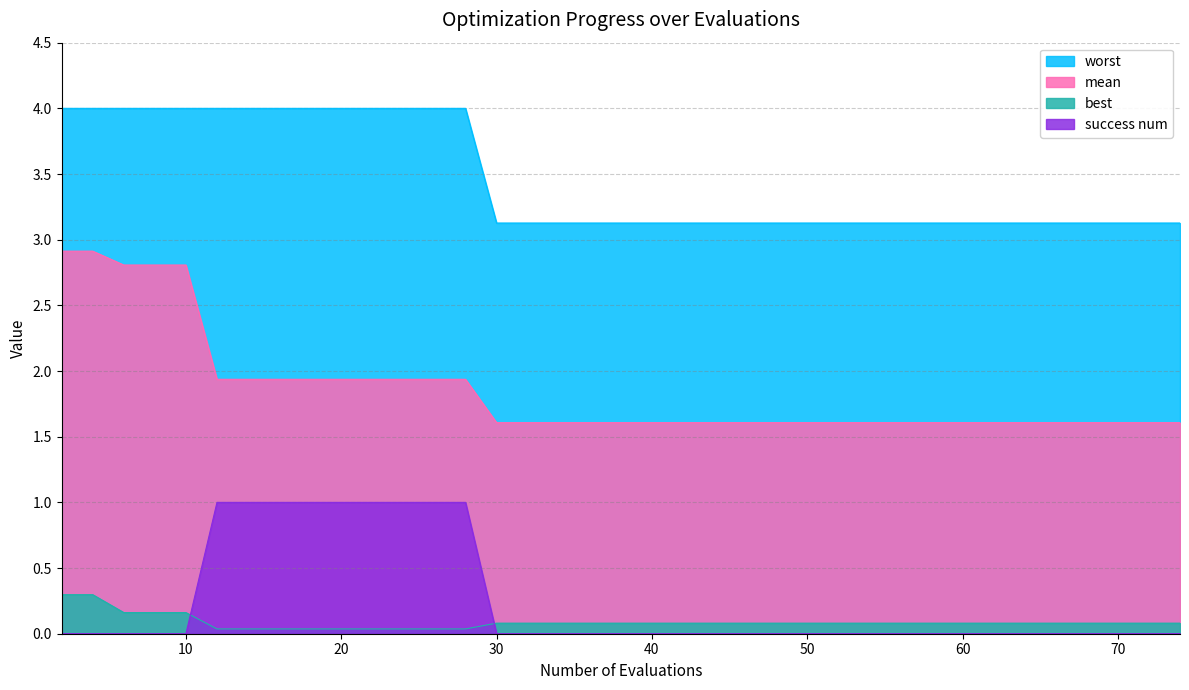

Reading right to left, extract all data points from this chart.

mean: 1.6	1.6	1.6	1.6	1.6	1.6	1.6	1.6	1.6	1.6	1.6	1.6	1.6	1.6	1.6	1.6	1.6	1.6	1.6	1.6	1.6	1.6	1.6	1.6	1.6	1.6	1.9	1.9	1.9	1.9	1.9	1.9	1.9	1.9	1.9	2.8	2.8	2.8	2.9	2.9
best: 0.1	0.1	0.1	0.1	0.1	0.1	0.1	0.1	0.1	0.1	0.1	0.1	0.1	0.1	0.1	0.1	0.1	0.1	0.1	0.1	0.1	0.1	0.1	0.1	0.1	0.1	0.0	0.0	0.0	0.0	0.0	0.0	0.0	0.0	0.0	0.2	0.2	0.2	0.3	0.3
worst: 3.1	3.1	3.1	3.1	3.1	3.1	3.1	3.1	3.1	3.1	3.1	3.1	3.1	3.1	3.1	3.1	3.1	3.1	3.1	3.1	3.1	3.1	3.1	3.1	3.1	3.1	4.0	4.0	4.0	4.0	4.0	4.0	4.0	4.0	4.0	4.0	4.0	4.0	4.0	4.0
success num: 0.0	0.0	0.0	0.0	0.0	0.0	0.0	0.0	0.0	0.0	0.0	0.0	0.0	0.0	0.0	0.0	0.0	0.0	0.0	0.0	0.0	0.0	0.0	0.0	0.0	0.0	1.0	1.0	1.0	1.0	1.0	1.0	1.0	1.0	1.0	0.0	0.0	0.0	0.0	0.0